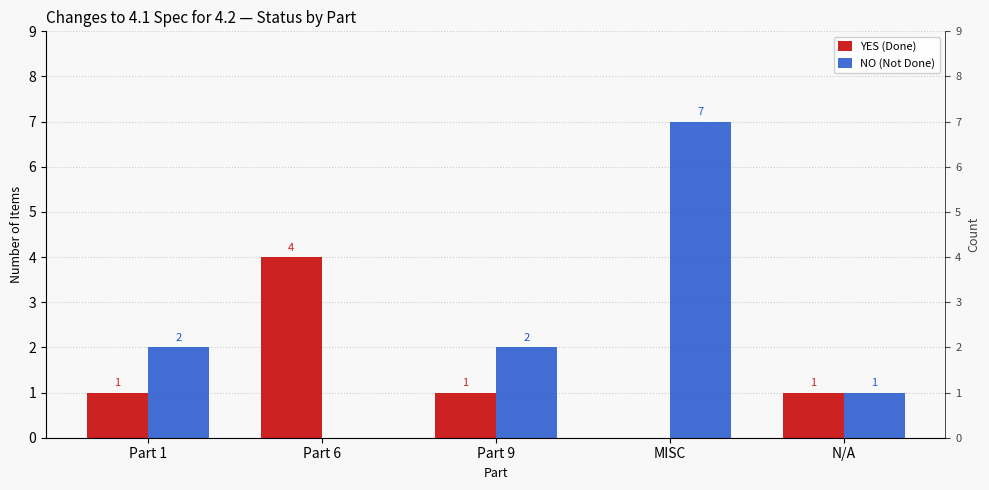

How many values in the NO (Not Done) series exceed 2?

1